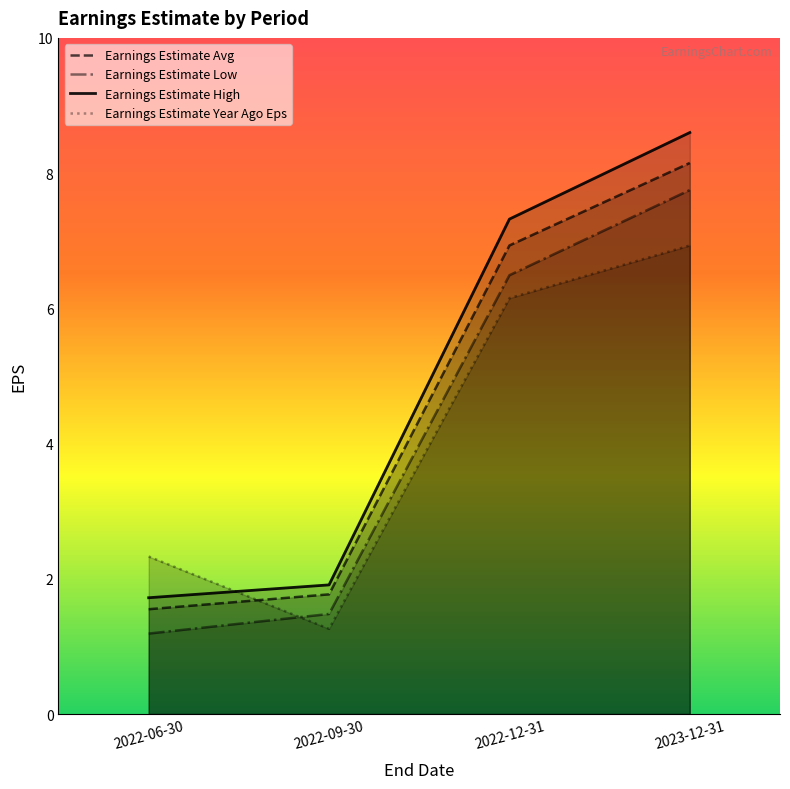

What is the value of the Earnings Estimate High point at the 4th from the left?

8.6